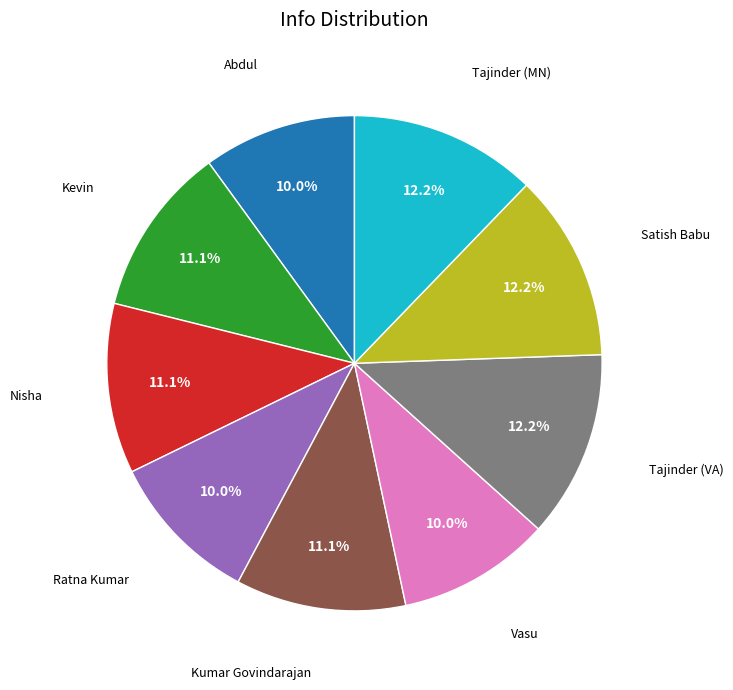

Is there a majority slice in this chart?

No